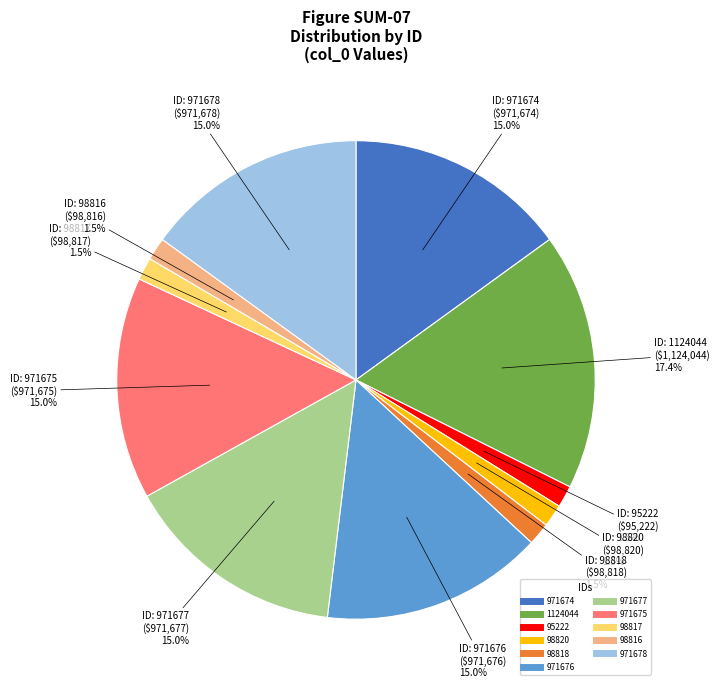

To the nearest percent, what is the combined percentage of 1124044 and 971675?

32%